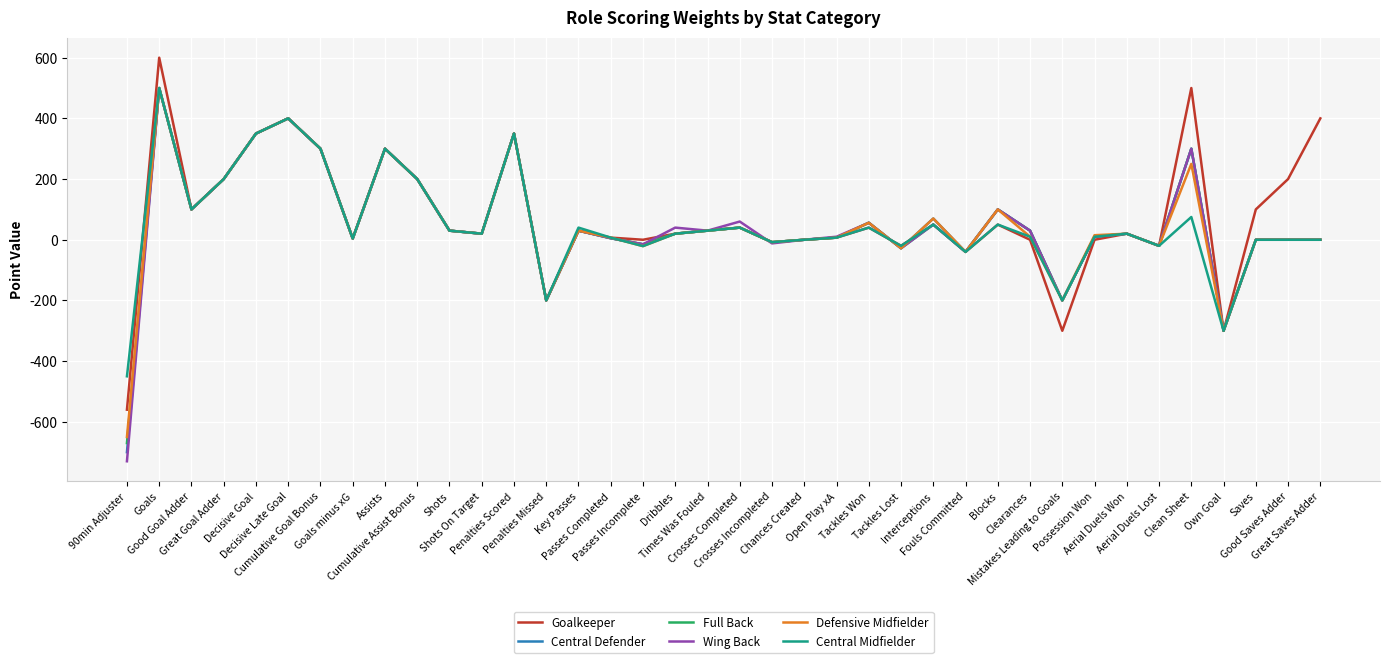

Is it true that Defensive Midfielder equals 428 at Good Saves Adder?

False